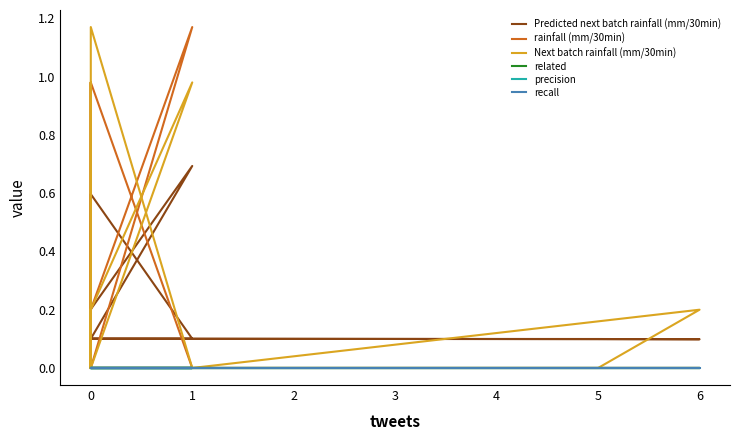

At how many categories does at least one series exceed 0?

20